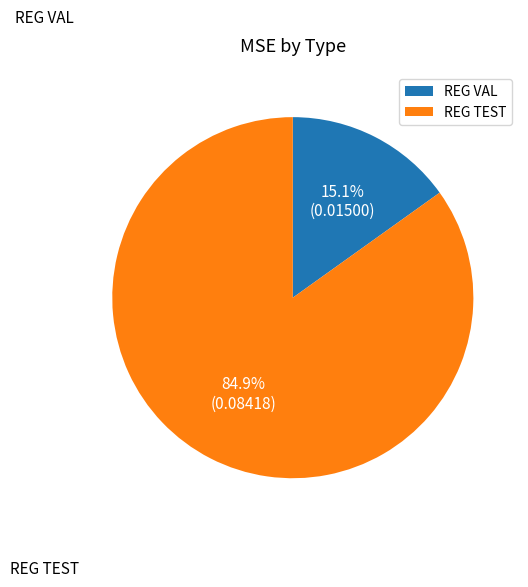

To the nearest percent, what is the difference between the REG TEST and REG VAL slice percentages?

70%